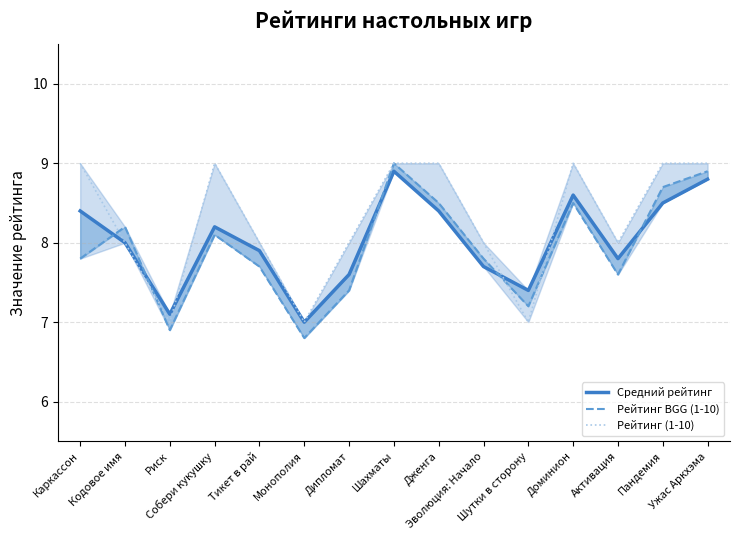

Which category has the lowest value in the Рейтинг (1-10) series?

Риск